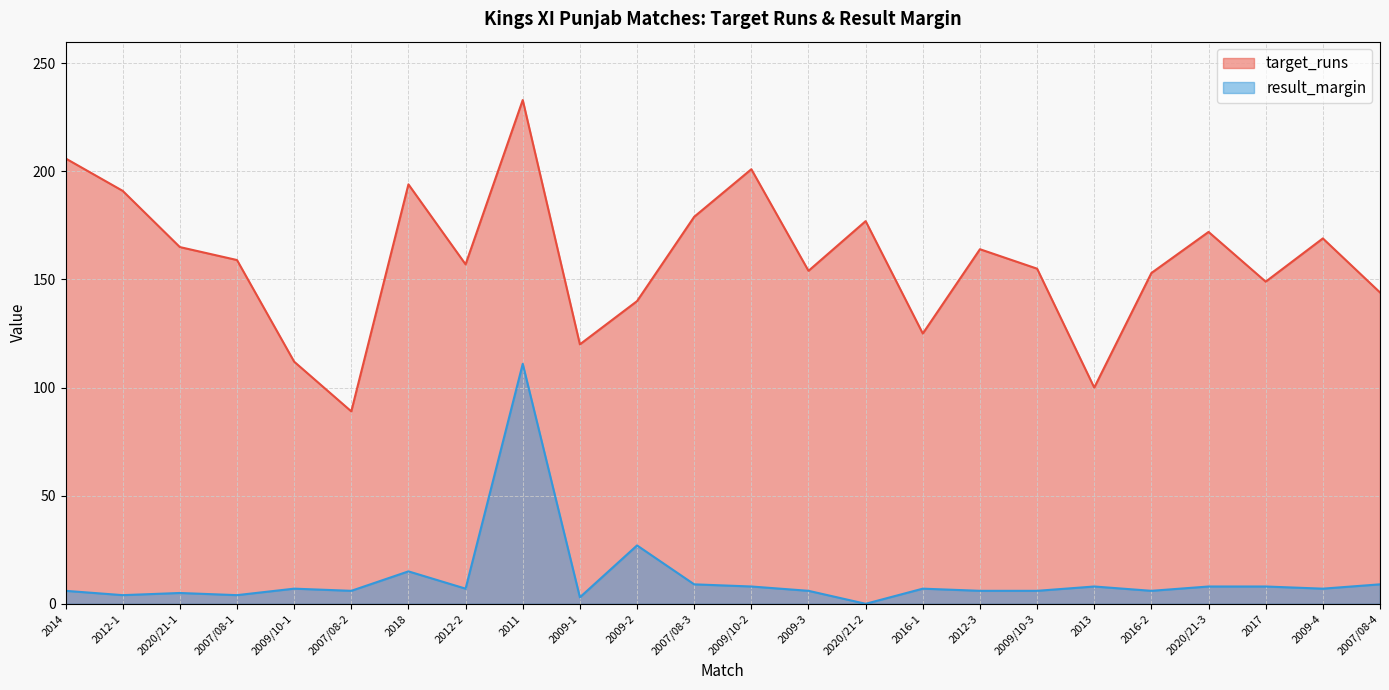

What is the spread (max minus min) of values at 2009-2?

113